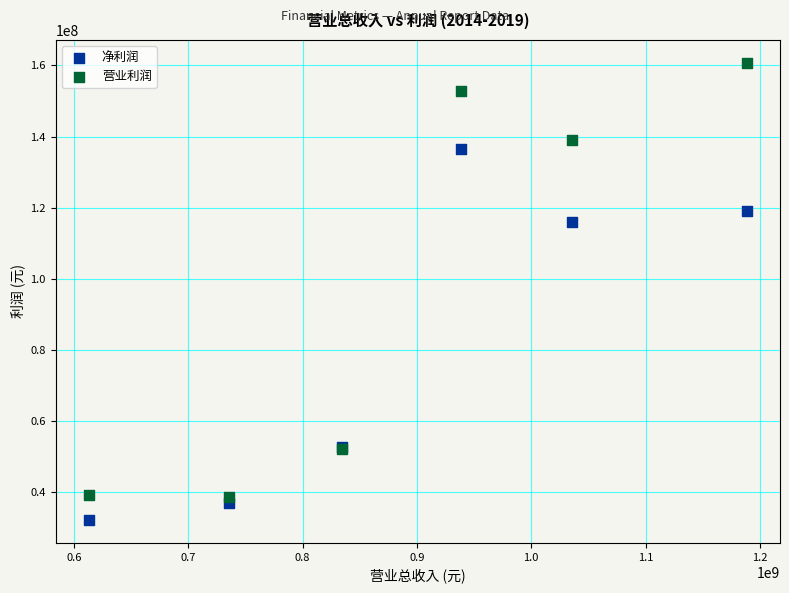

Which series contains the lowest Y value?

净利润